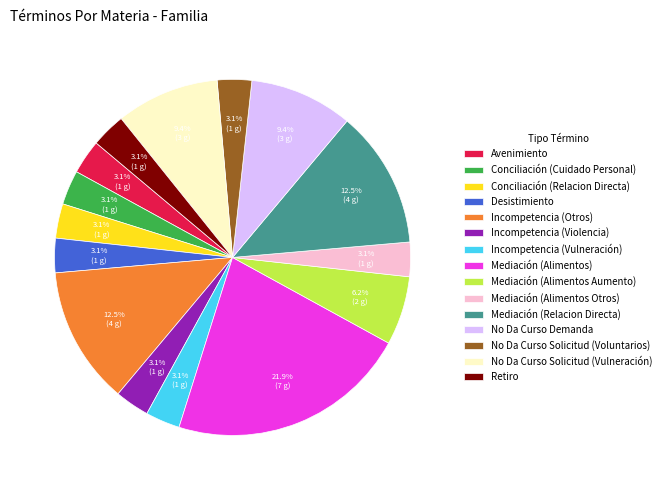

To the nearest percent, what is the average slice percentage?

7%